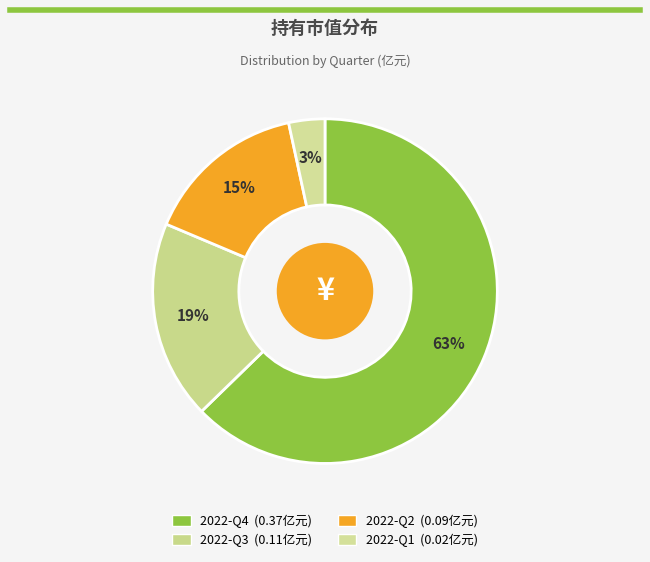

Is it true that 2022-Q3 is 6% of the pie?

False